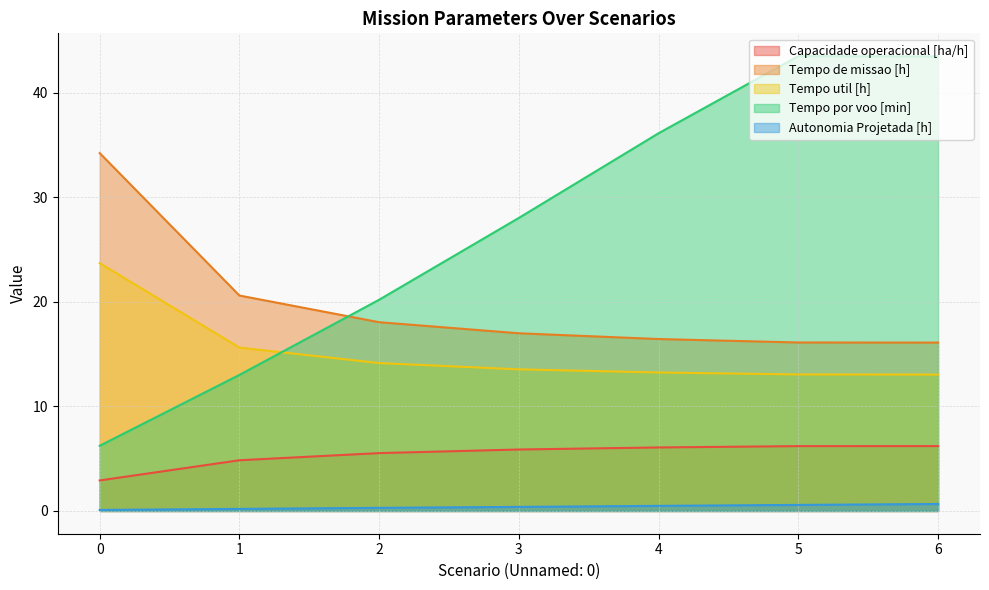

Rank the categories by Tempo de missao [h] value from highest to lowest.

0, 1, 2, 3, 4, 5, 6